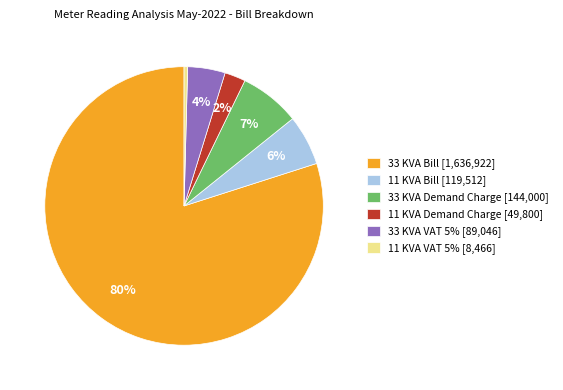

Is the sum of 11 KVA Demand Charge and 33 KVA Bill greater than half?

Yes